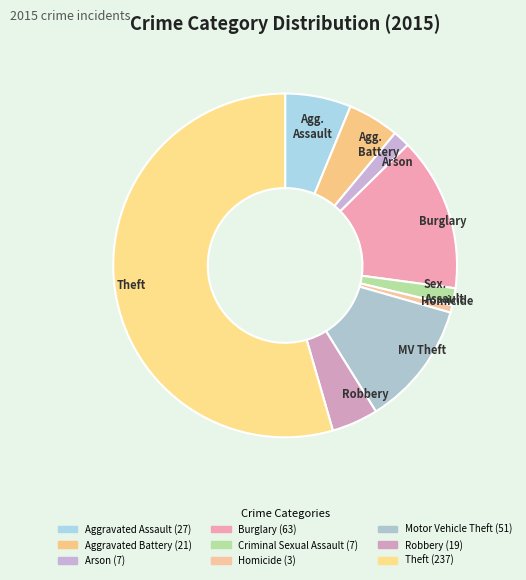

To the nearest percent, what is the difference between the Homicide and Arson slice percentages?

1%